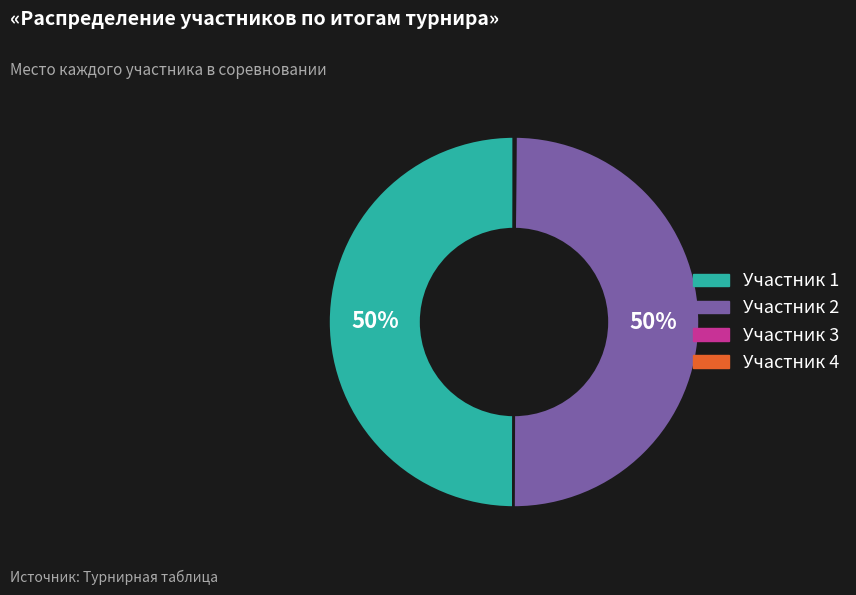

To the nearest percent, what is the difference between the largest and smallest slice percentages?

50%